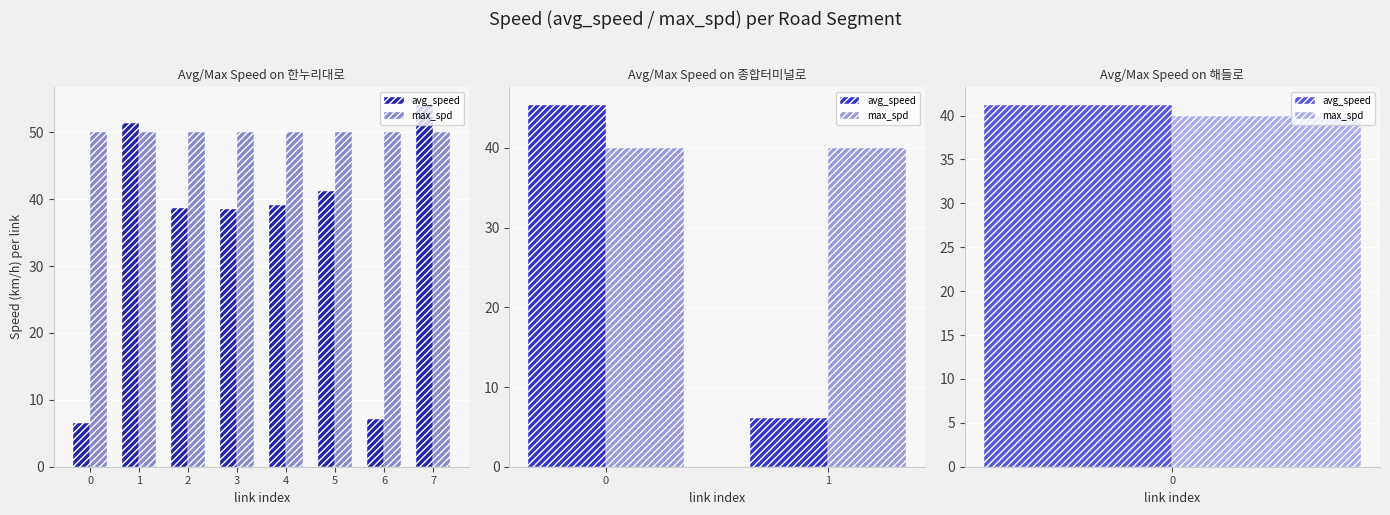

What is the difference between the highest and lowest values at 0?

5.4